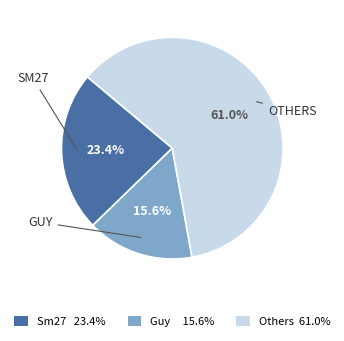

Does Others 61.0% represent more than half of the total?

Yes